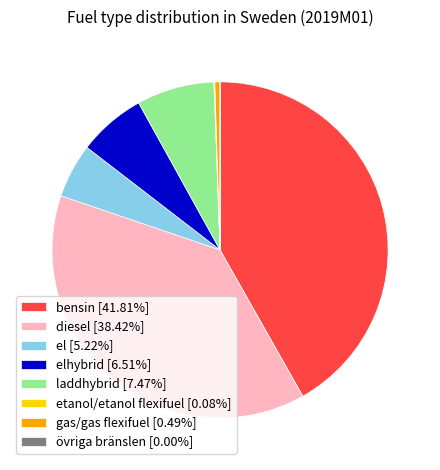

Is the sum of elhybrid [6.51%] and laddhybrid [7.47%] greater than half?

No